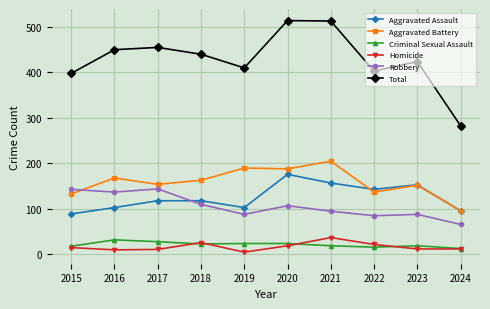

Which series changed the most between 2020 and 2023?

Total